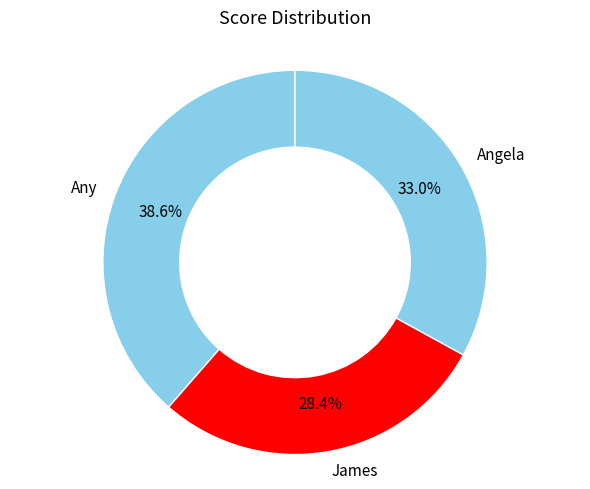

How many slices are in this pie chart?

3